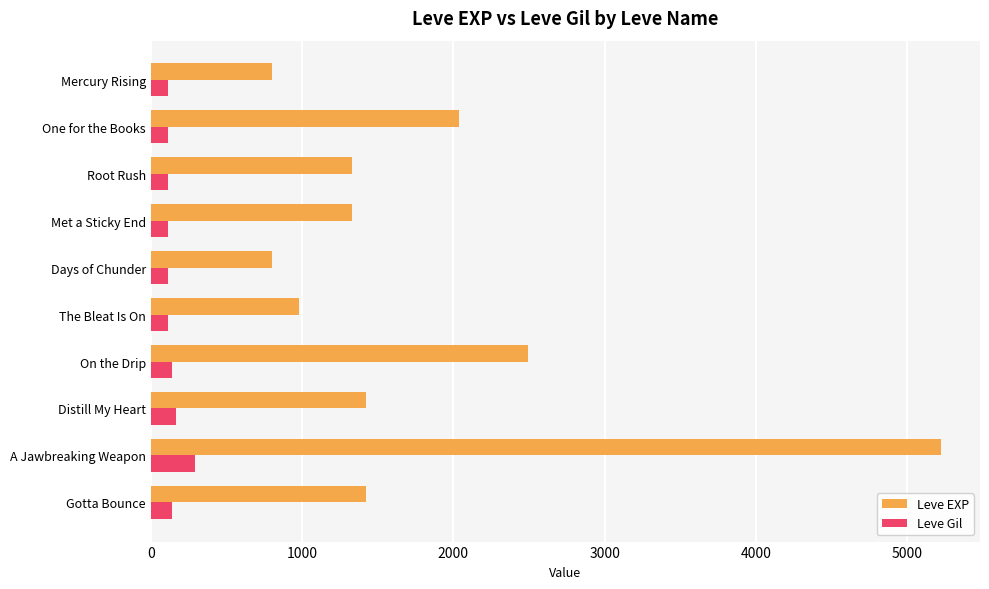

Rank the series at The Bleat Is On from highest to lowest value.

Leve EXP, Leve Gil